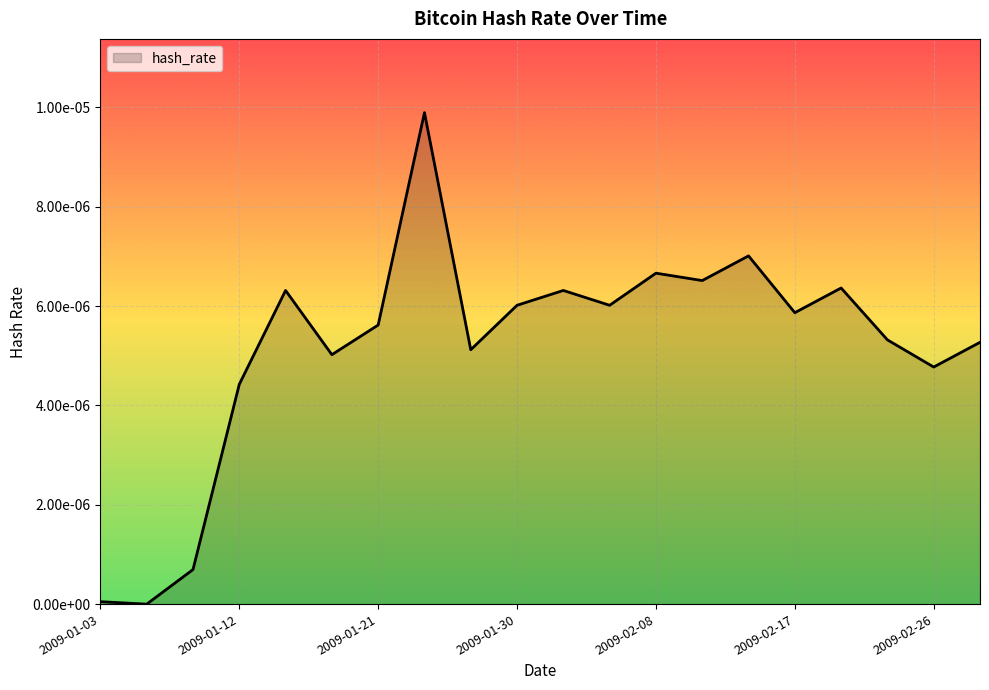

Is this an area chart (filled region under the line)?

Yes